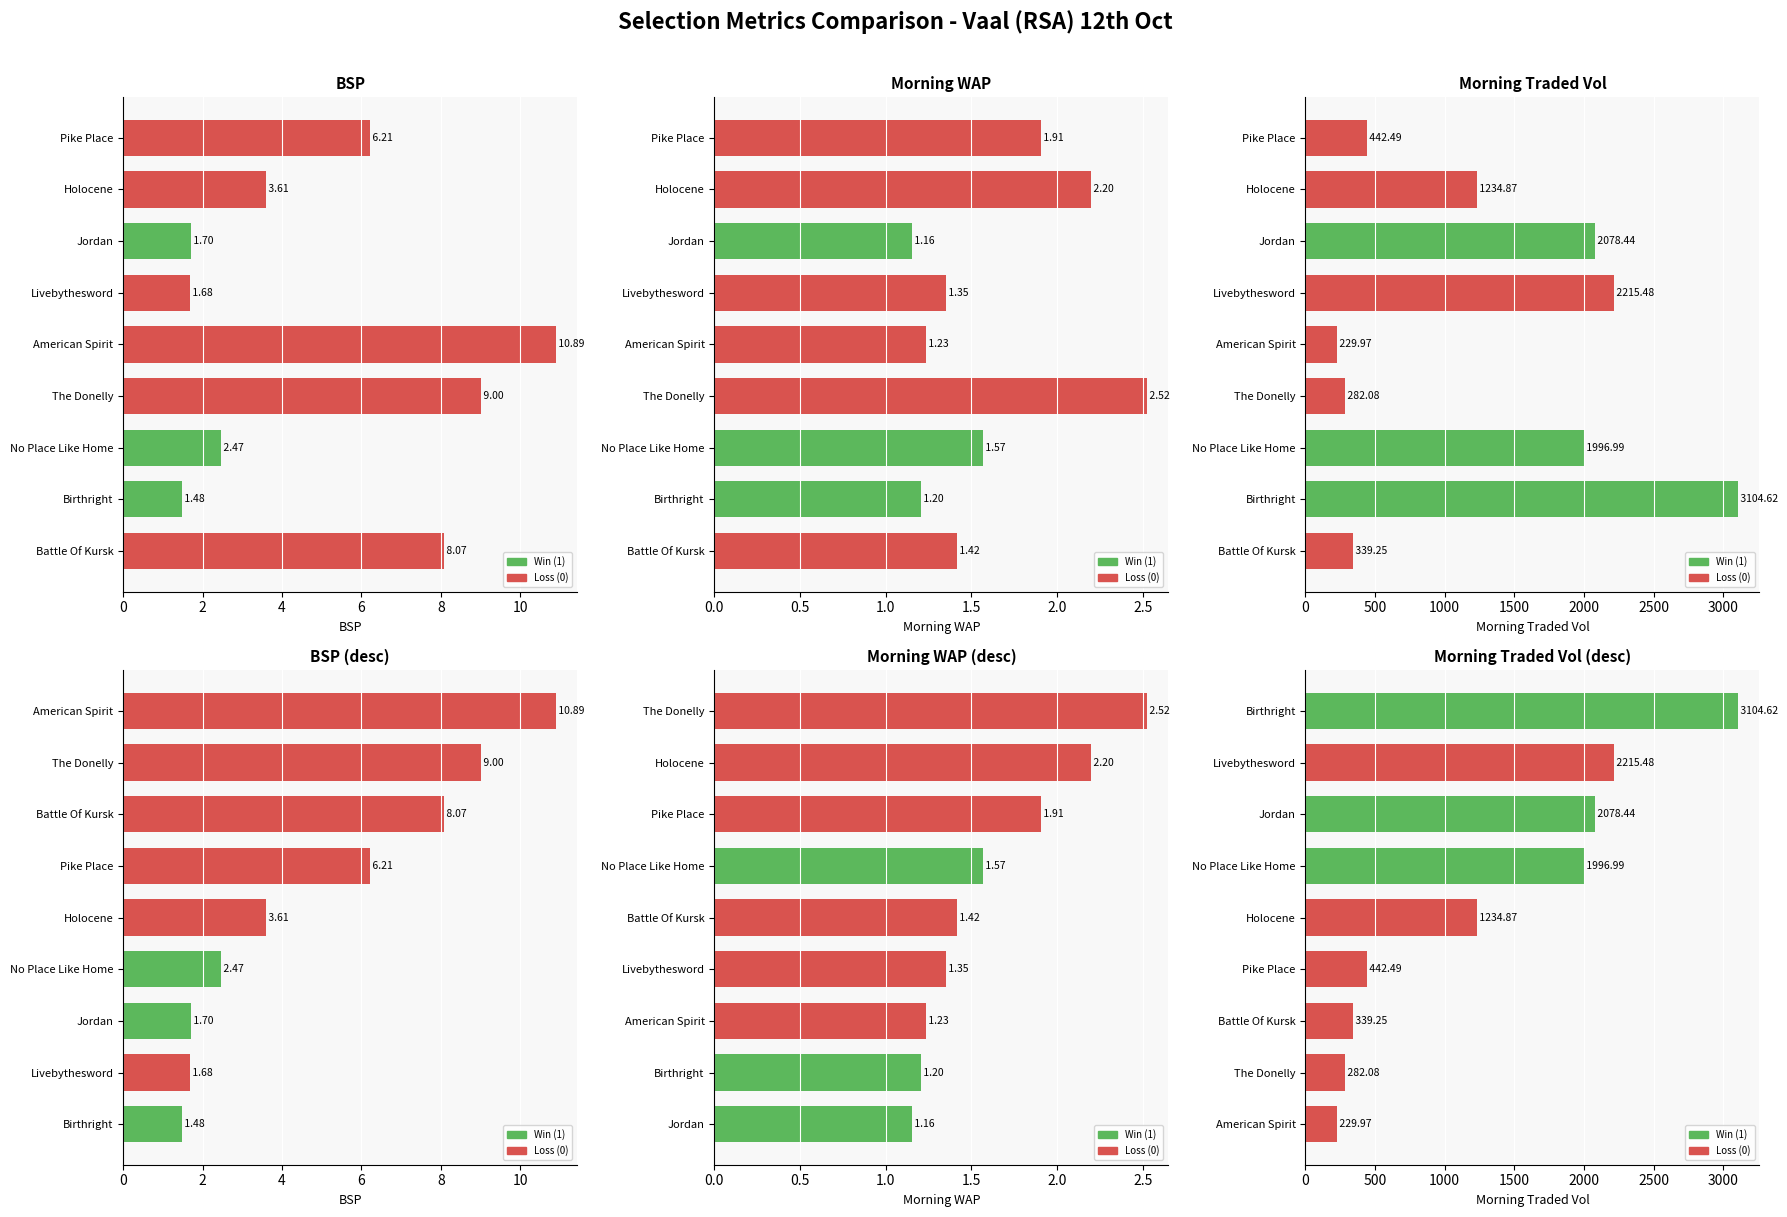

At 6, list the series in order from smallest to largest.

Morning WAP, BSP, Morning Traded Vol